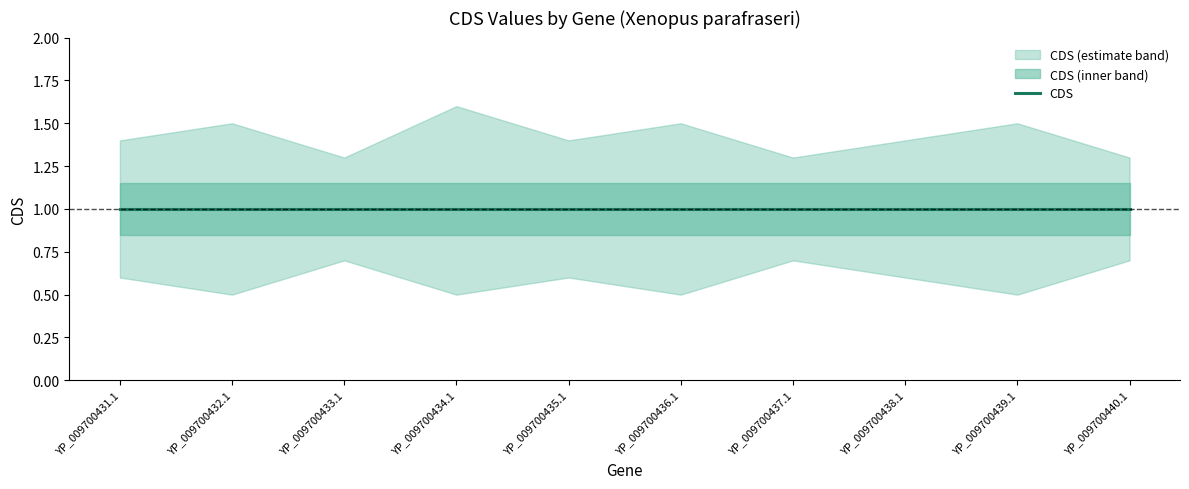

Rank the series by their average value, from lowest to highest.

CDS_lower, CDS, CDS_upper